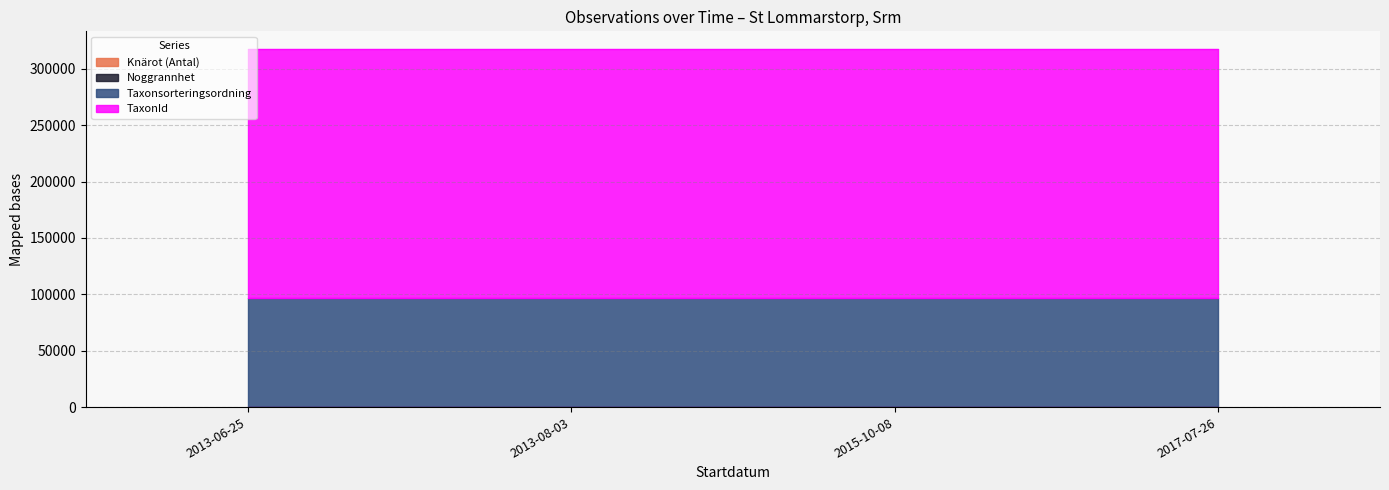

Is the value of Taxonsorteringsordning at 2013-06-25 greater than the value of Noggrannhet at 2015-10-08?

Yes